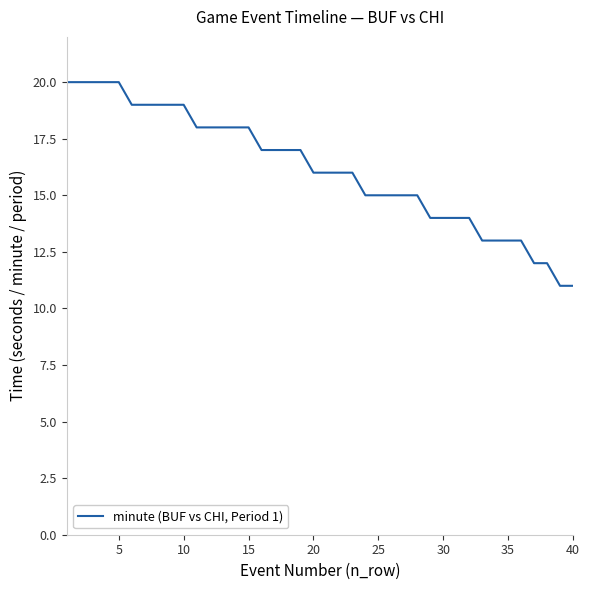

What is the greatest value displayed?

20